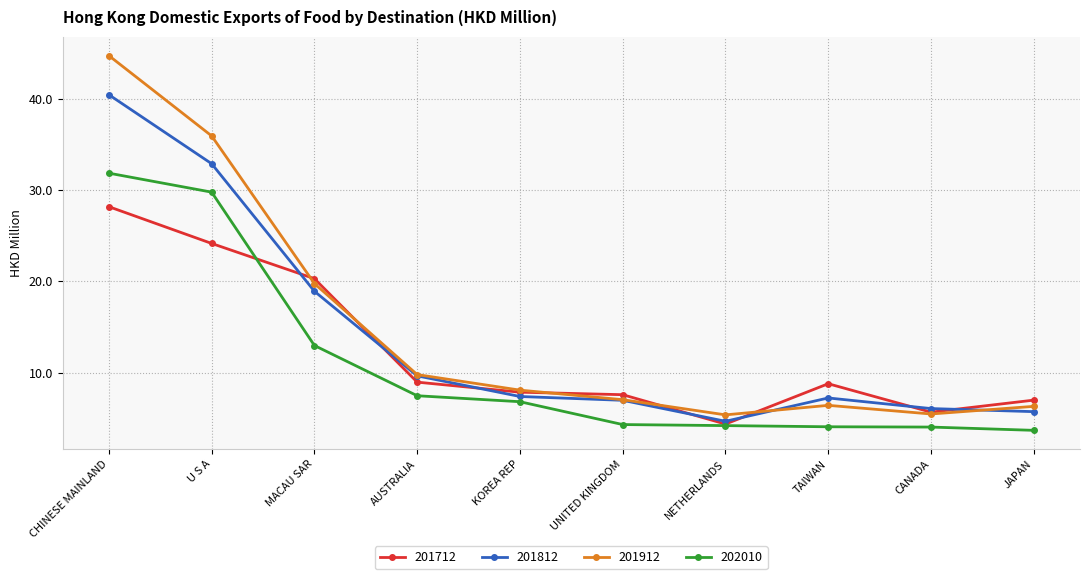

True or false: 201912 and 201812 cross at least once.

True